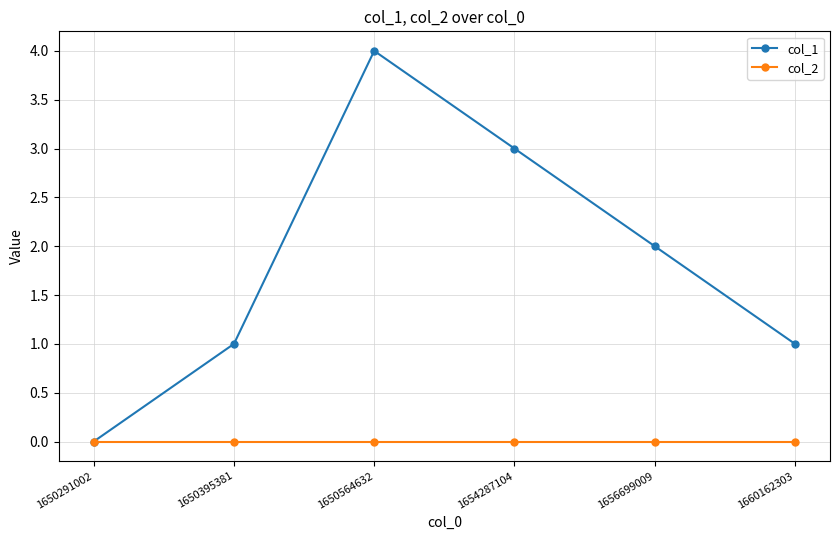

What is the greatest value displayed?

4